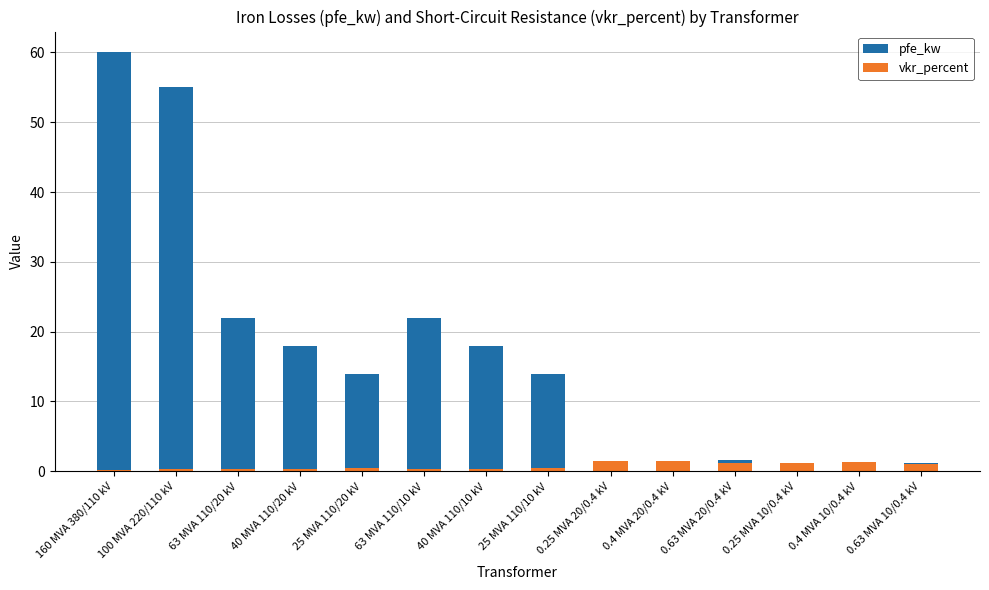

What is the spread (max minus min) of values at 100 MVA 220/110 kV?

54.7